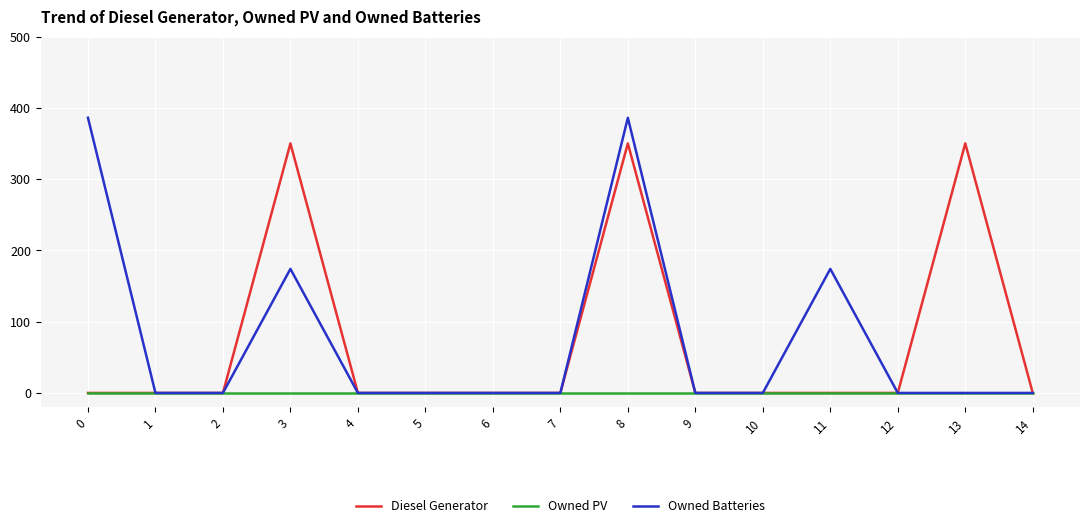

List the series in order of their peak value, highest first.

Owned Batteries, Diesel Generator, Owned PV